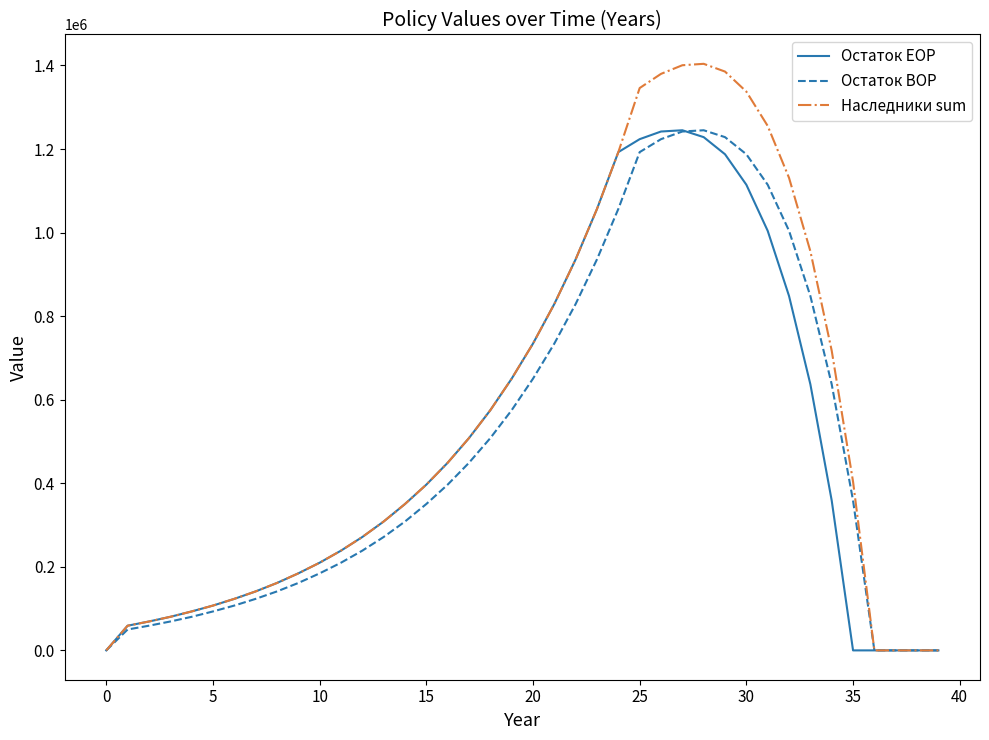

Is this an area chart (filled region under the line)?

No